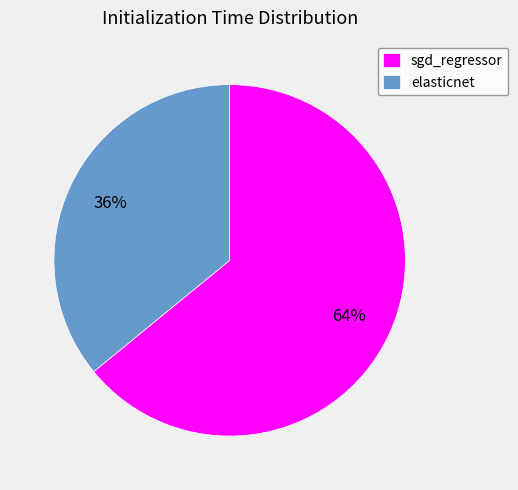

To the nearest percent, what portion does sgd_regressor represent?

64%